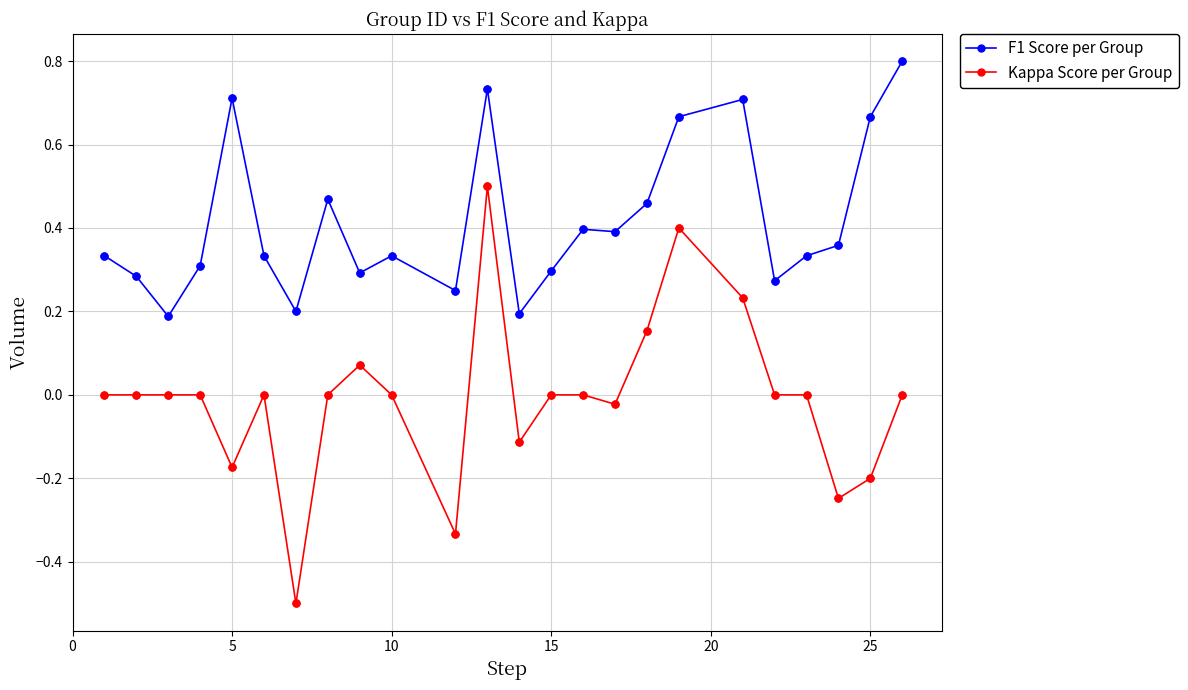

Which series has the largest range (max minus min)?

Kappa Score per Group